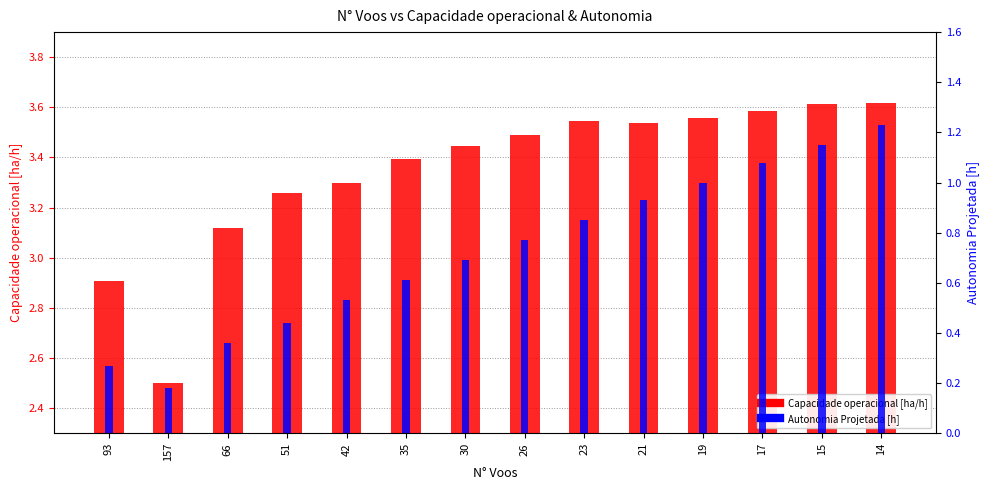

At which label does Autonomia Projetada [h] reach its minimum?

157